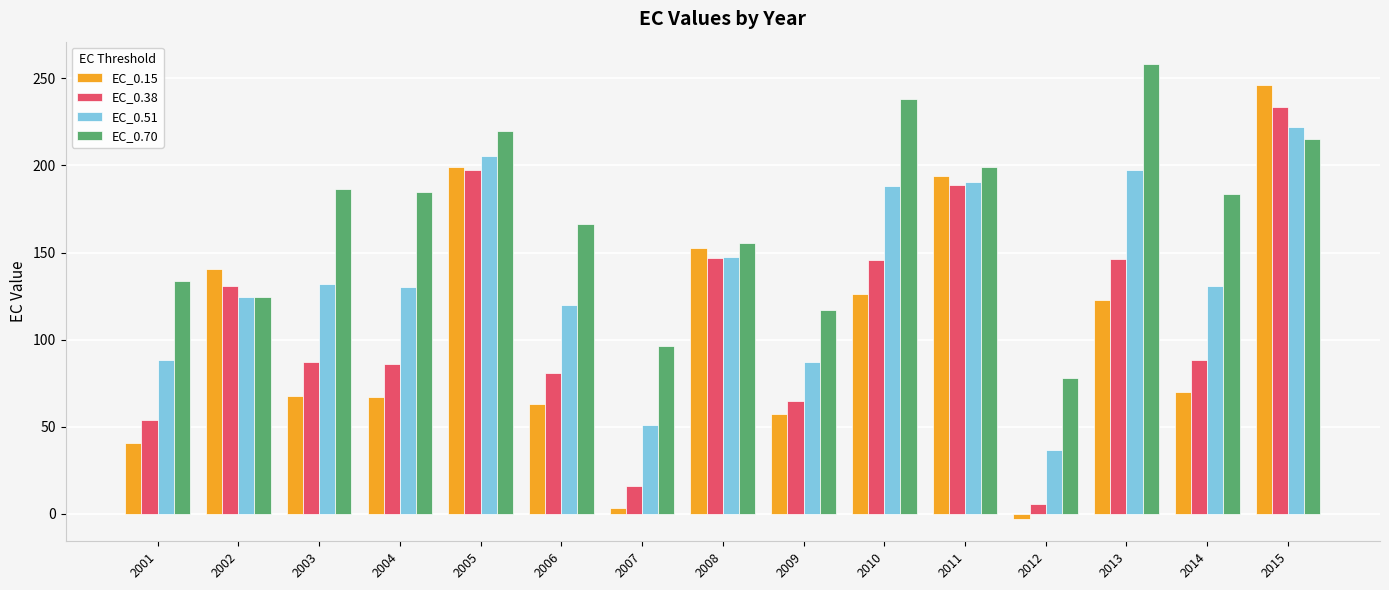

Which series changed the most between 2007 and 2009?

EC_0.15